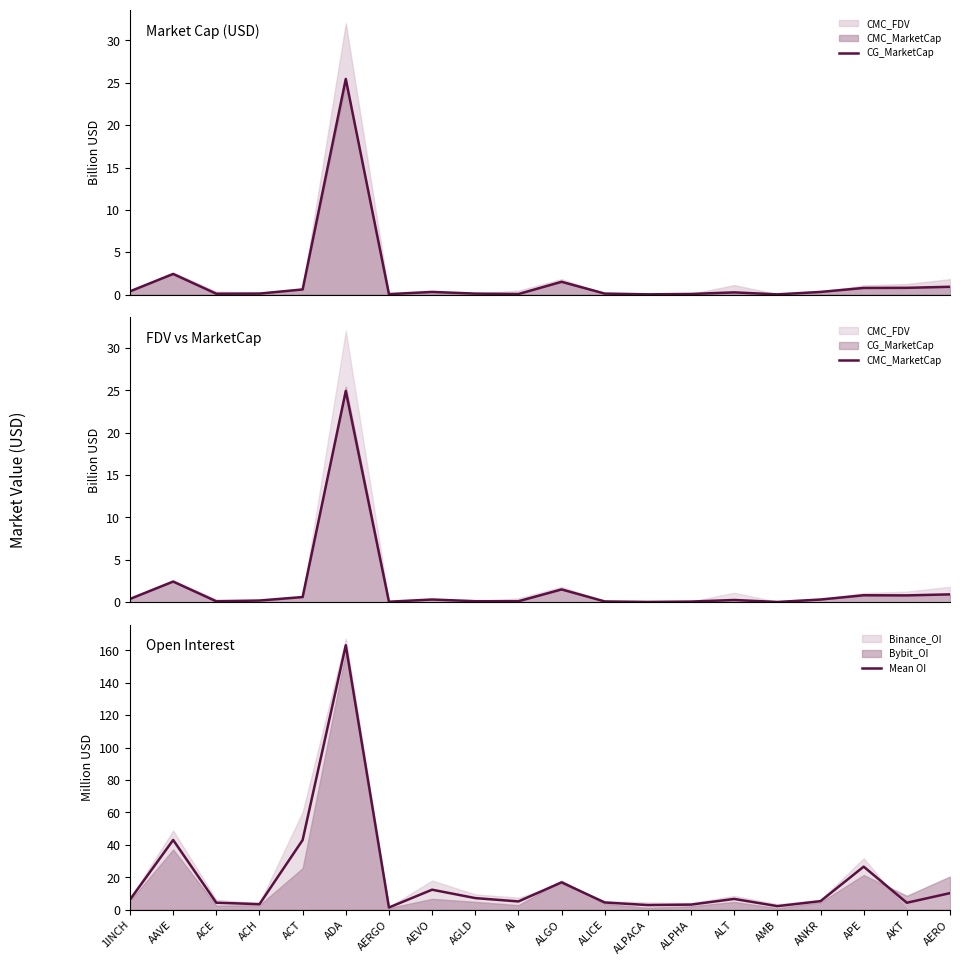

At how many categories does at least one series exceed 1?

20